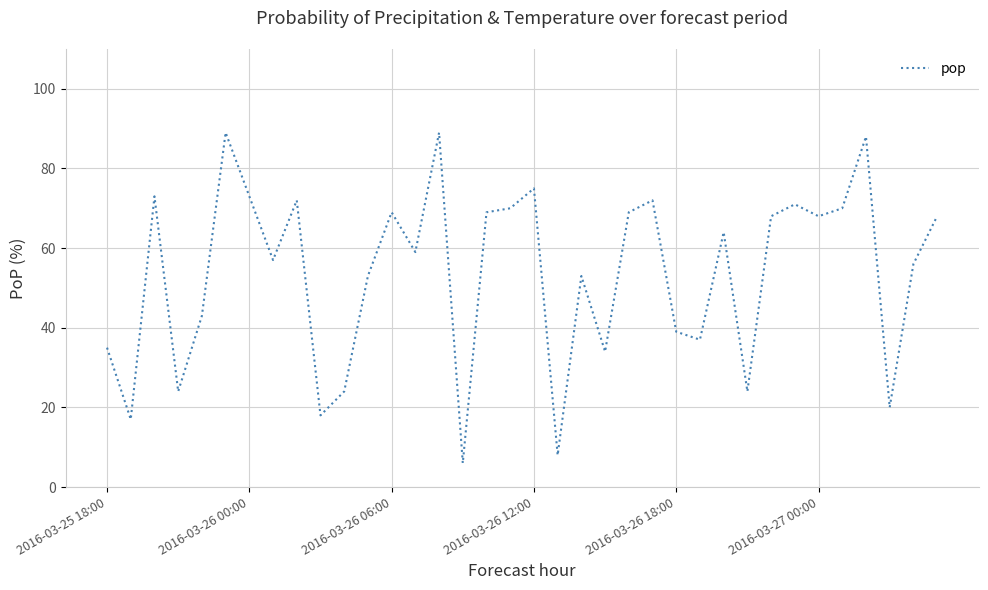

What is the maximum value shown in the chart?

89